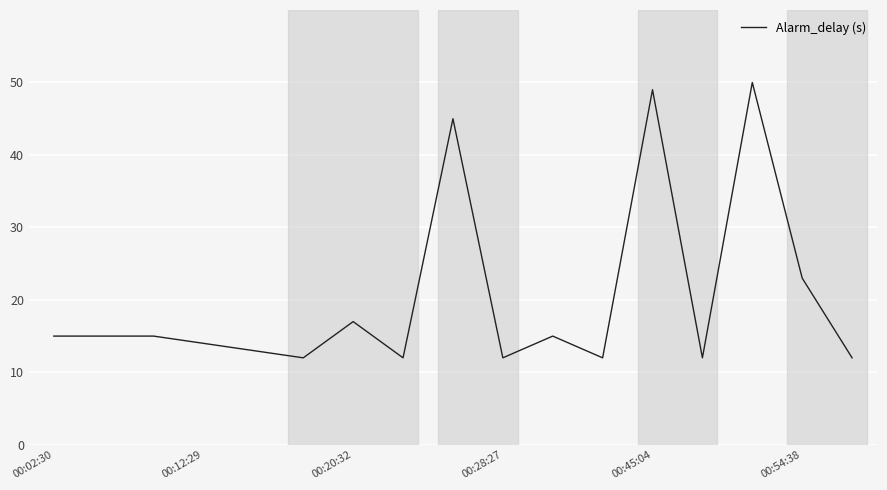

What is the smallest value displayed?

12